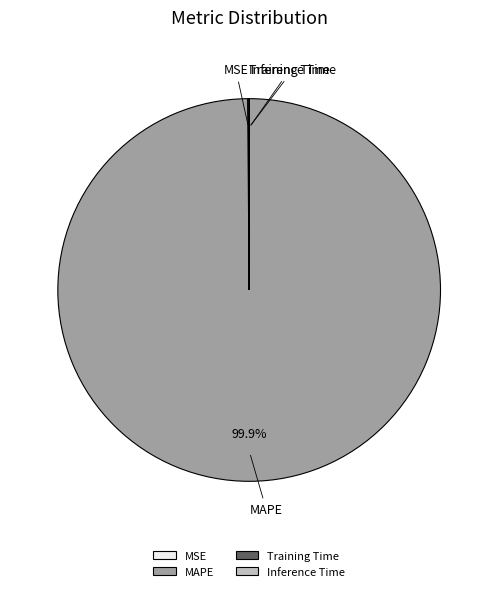

Does MAPE represent more than half of the total?

Yes